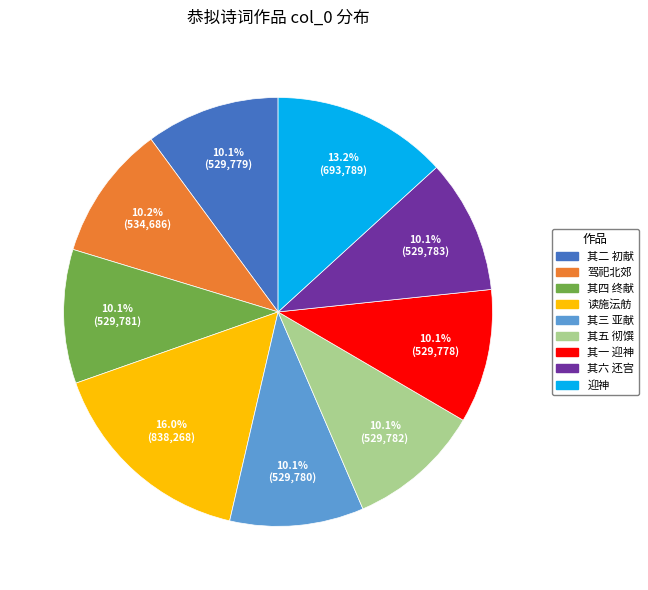

Does any single category account for the majority?

No